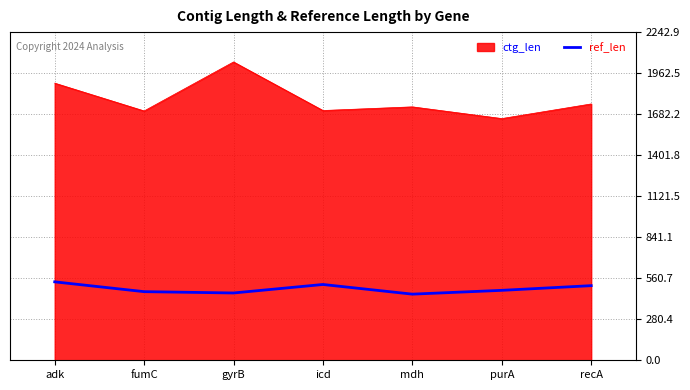

Rank the series by their average value, from lowest to highest.

ref_len, ctg_len